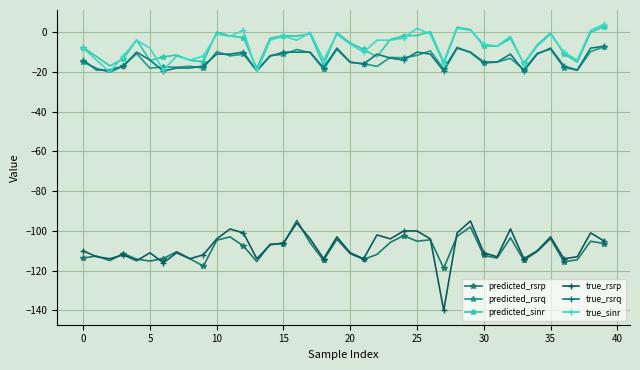

How many lines are shown in the chart?

6